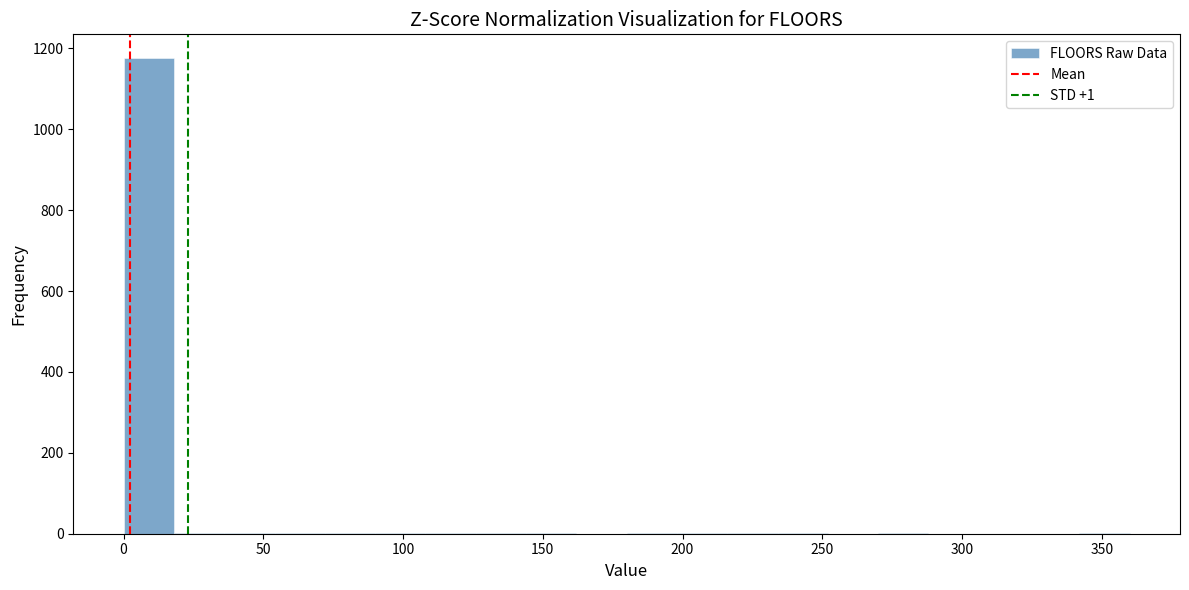

Around what value on the x-axis is the tallest bar? Give the approximate position of its centre, as read against the axis.

10